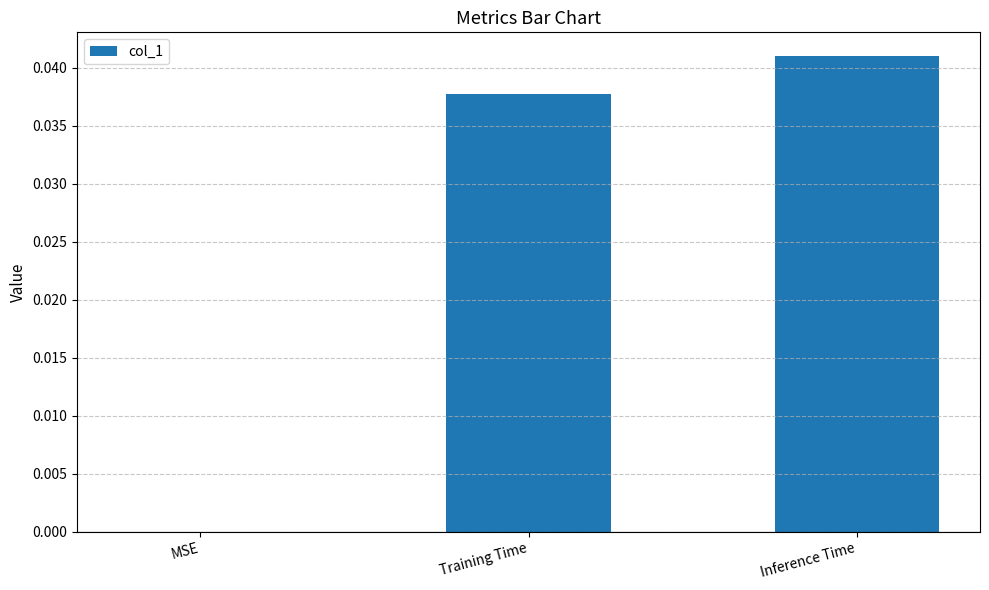

True or false: the data shows 0.1 at Training Time.

False